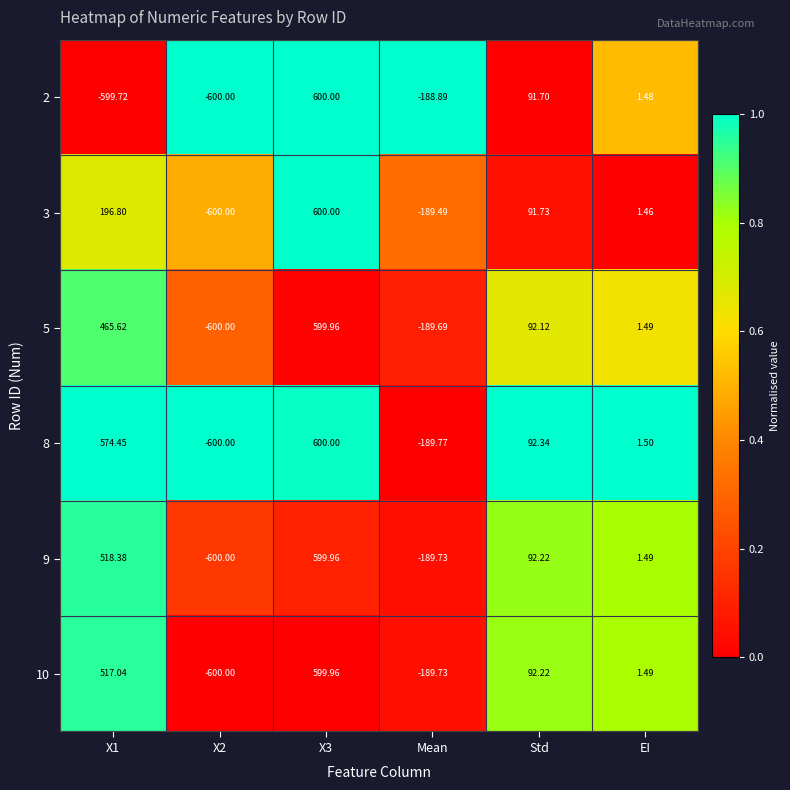

At which label is 5 closest to 0?

EI